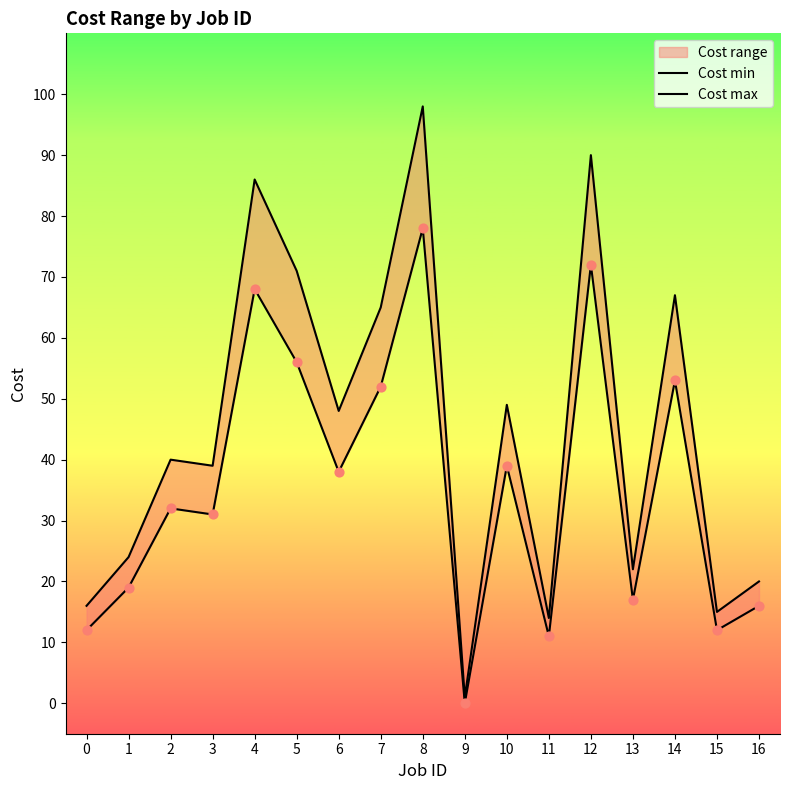

At how many categories does at least one series exceed 94?

1